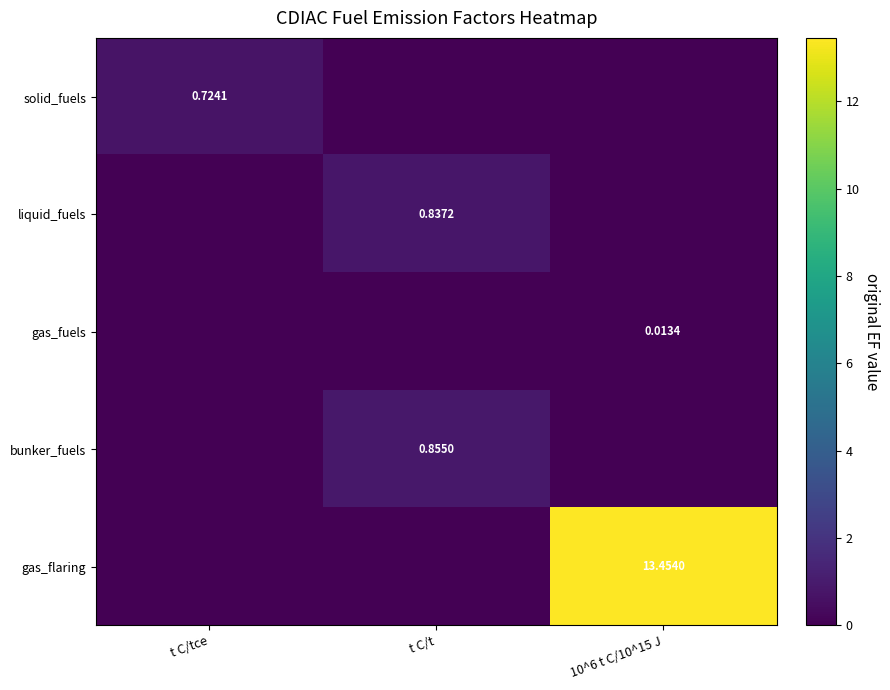

What is the total value across all series at t C/tce?

0.7